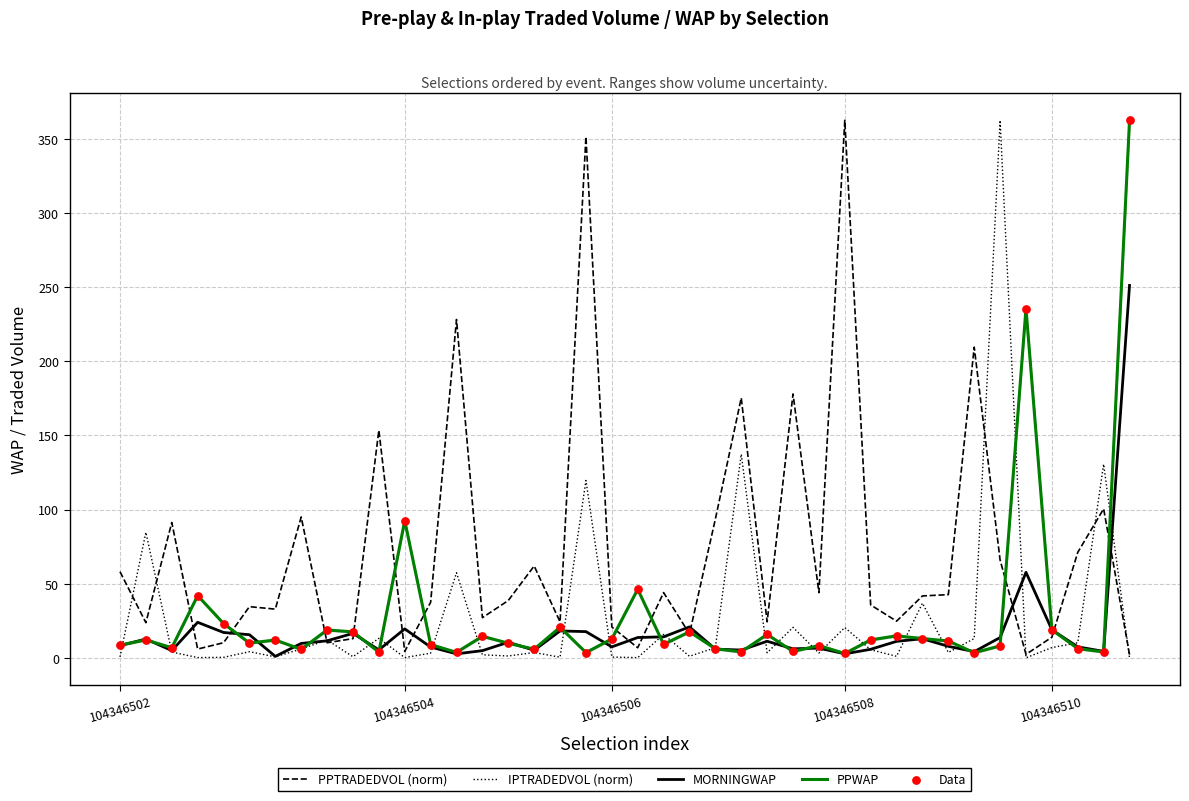

Which series contains the highest Y value?

PPTRADEDVOL (norm)